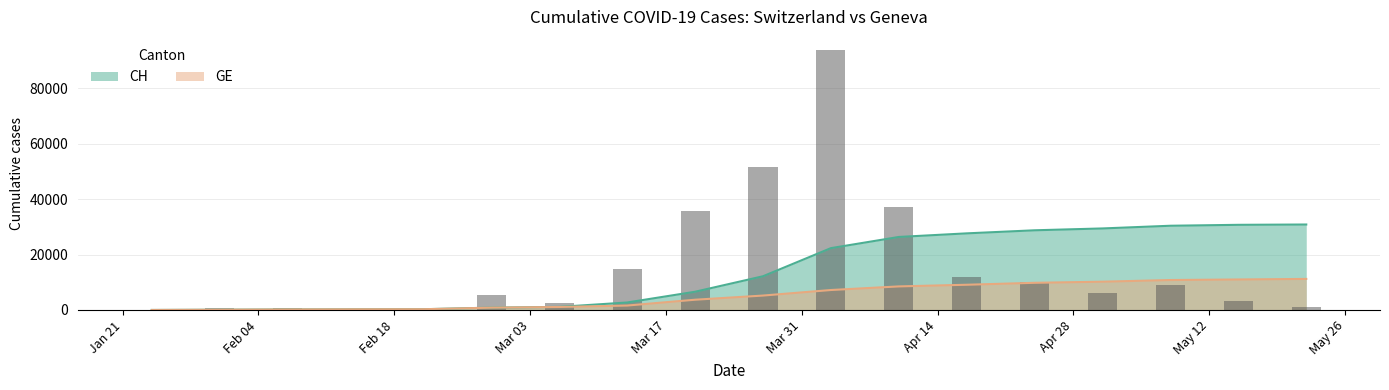

How many data points in GE are less than 5200?

9